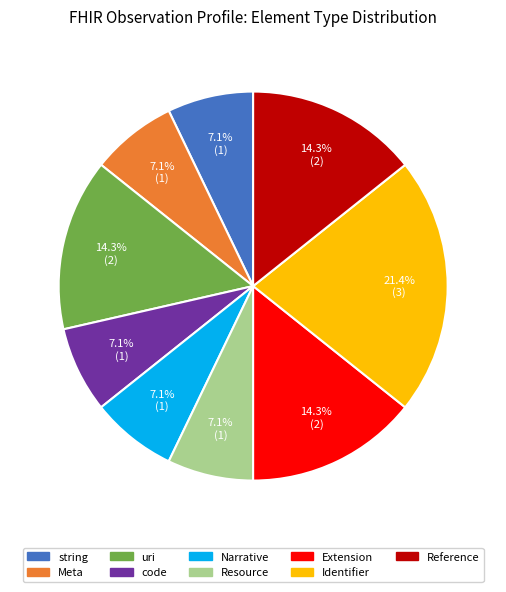

Is there a majority slice in this chart?

No